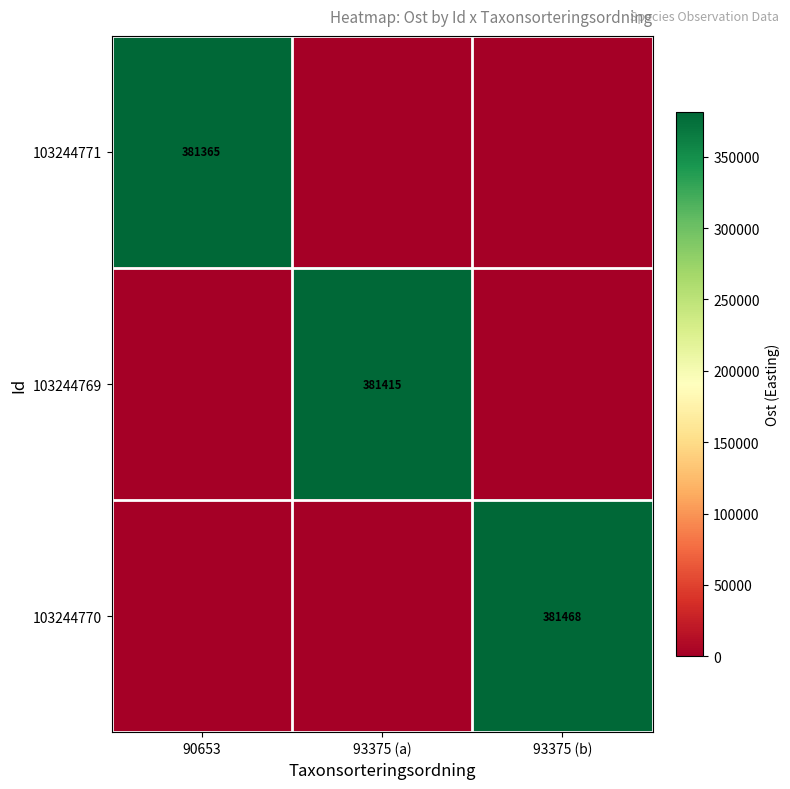

True or false: 103244770 has a value of 381468 at 93375 (b).

True